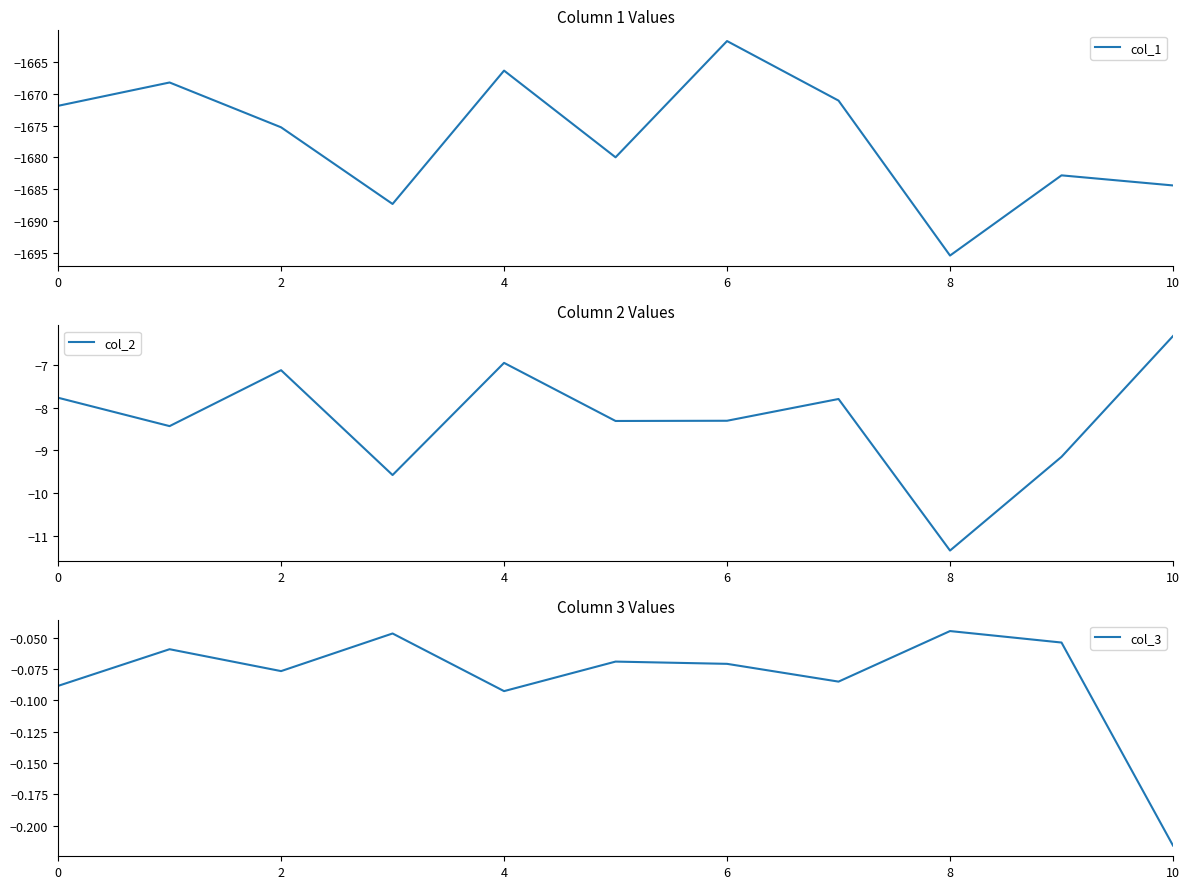

What is the difference between the second highest and minimum values in the col_1 series?

29.1